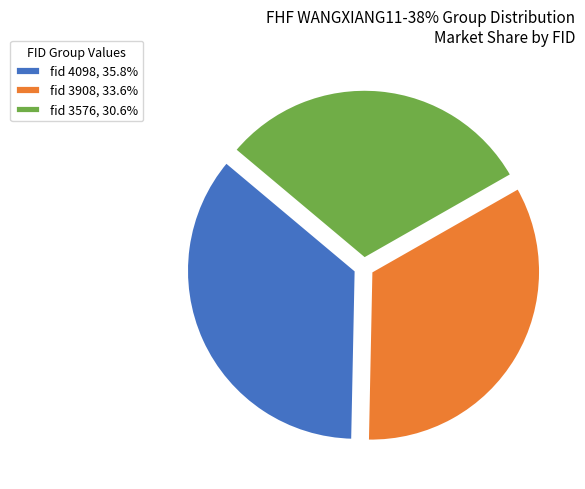

Is the sum of fid 3576, 30.6% and fid 3908, 33.6% greater than half?

Yes